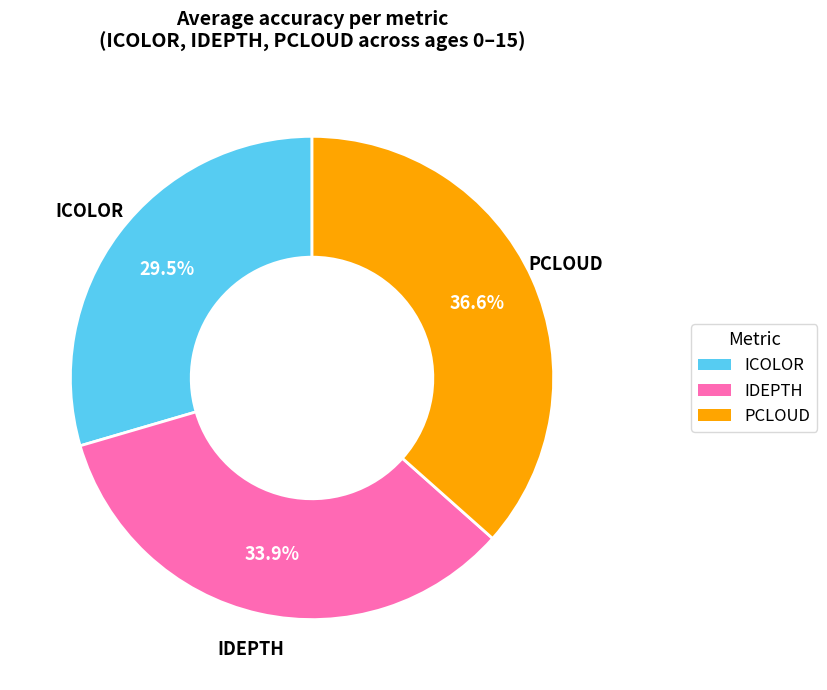

Is there a majority slice in this chart?

No